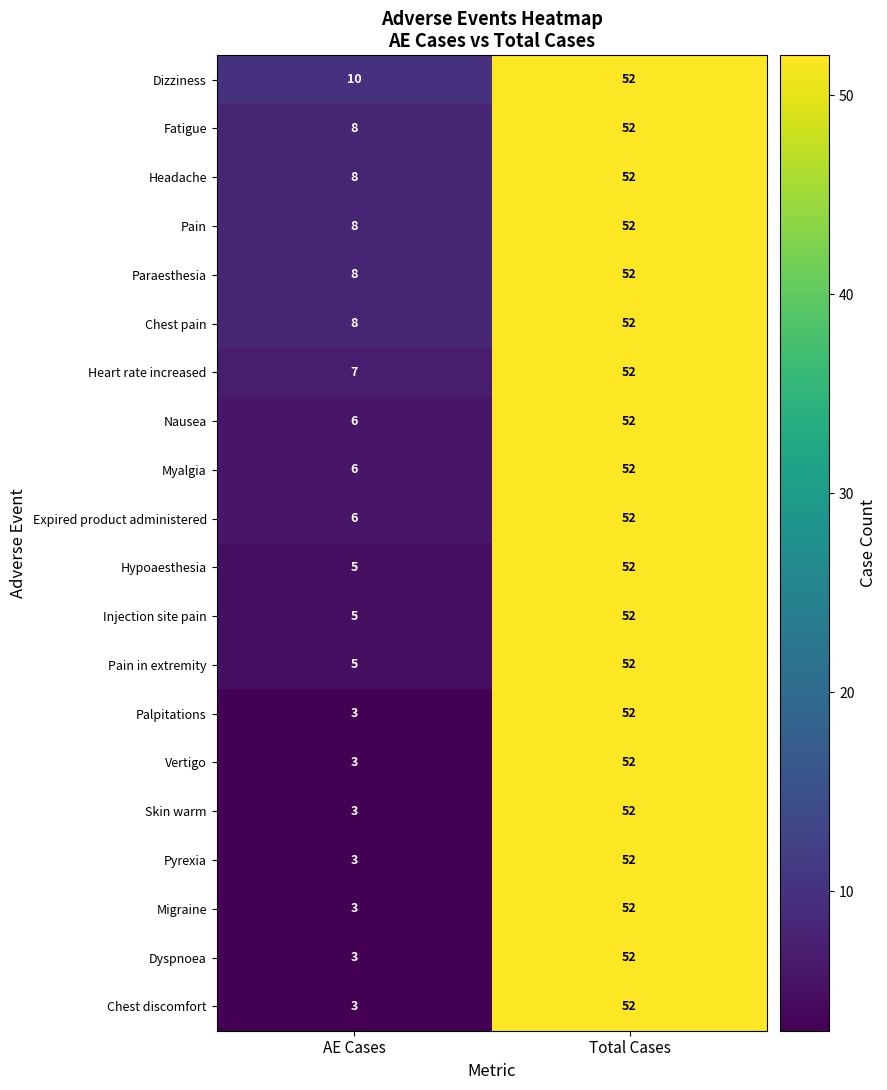

Rank the categories by Myalgia value from highest to lowest.

Total Cases, AE Cases